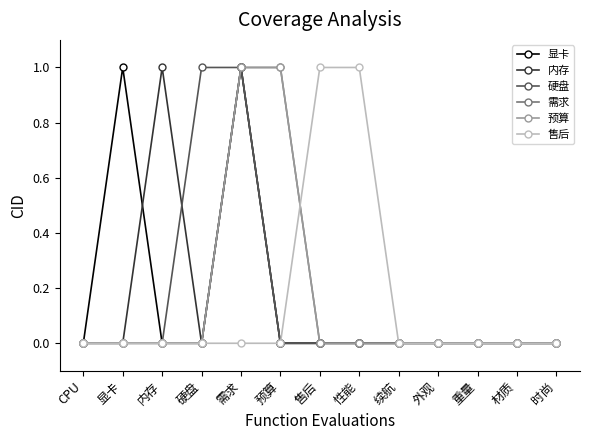

Reading left to right, what are all the values shown in this chart?

显卡: CPU=0	显卡=1	内存=0	硬盘=0	需求=1	预算=0	售后=0	性能=0	续航=0	外观=0	重量=0	材质=0	时尚=0
内存: CPU=0	显卡=0	内存=1	硬盘=0	需求=1	预算=0	售后=0	性能=0	续航=0	外观=0	重量=0	材质=0	时尚=0
硬盘: CPU=0	显卡=0	内存=0	硬盘=1	需求=1	预算=0	售后=0	性能=0	续航=0	外观=0	重量=0	材质=0	时尚=0
需求: CPU=0	显卡=0	内存=0	硬盘=0	需求=1	预算=1	售后=0	性能=0	续航=0	外观=0	重量=0	材质=0	时尚=0
预算: CPU=0	显卡=0	内存=0	硬盘=0	需求=1	预算=1	售后=0	性能=0	续航=0	外观=0	重量=0	材质=0	时尚=0
售后: CPU=0	显卡=0	内存=0	硬盘=0	需求=0	预算=0	售后=1	性能=1	续航=0	外观=0	重量=0	材质=0	时尚=0